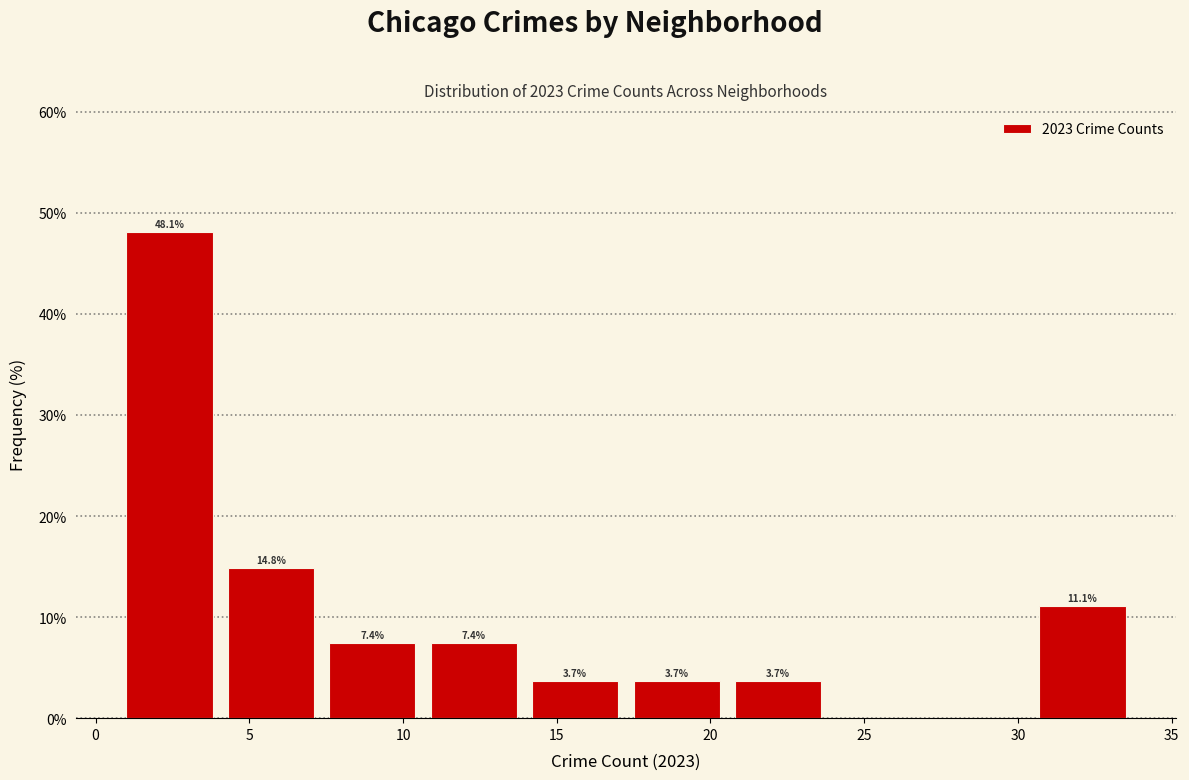

Which range on the x-axis has the tallest bar?

1.0 to 4.3